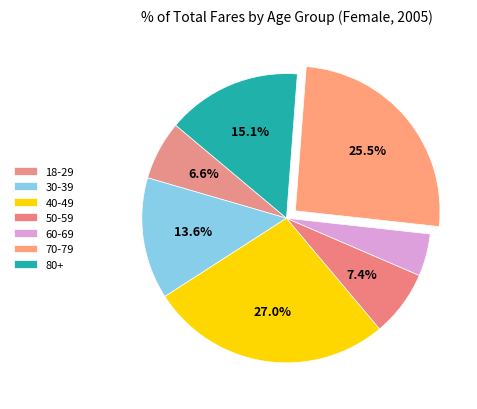

Does 50-59 represent more than half of the total?

No